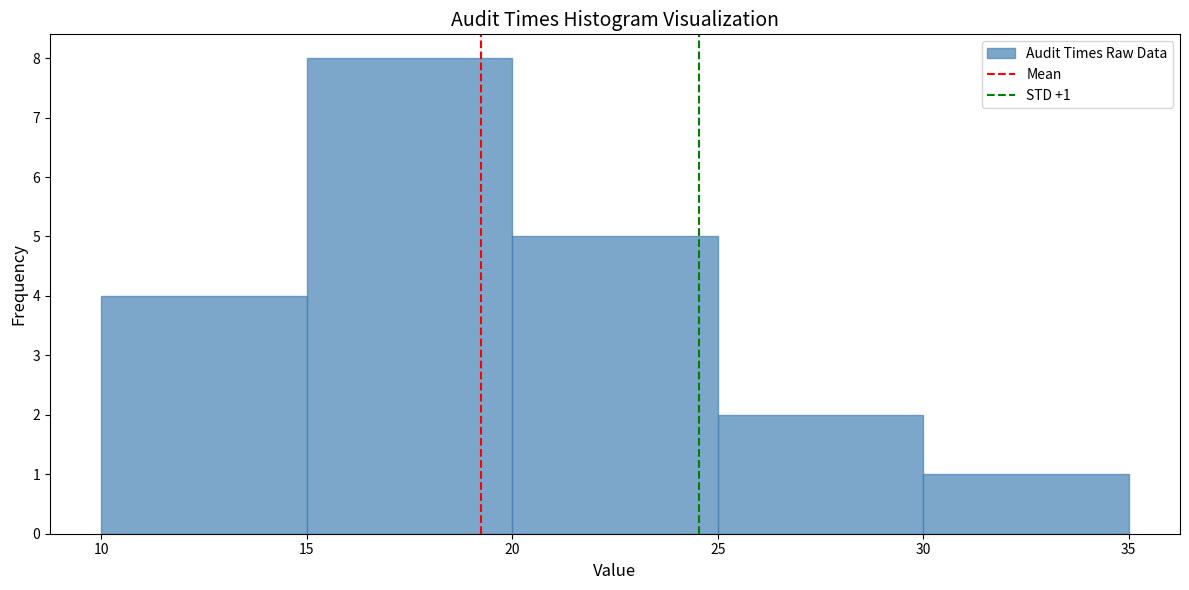

Over which range of the x-axis is the bar tallest?

15 to 20